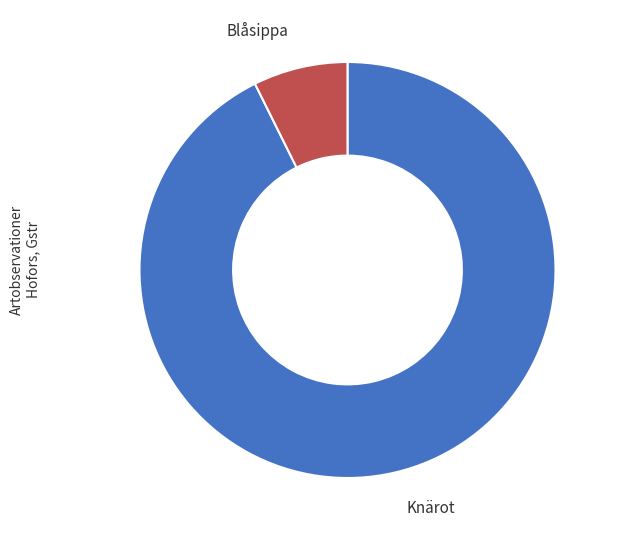

Is there a majority slice in this chart?

Yes